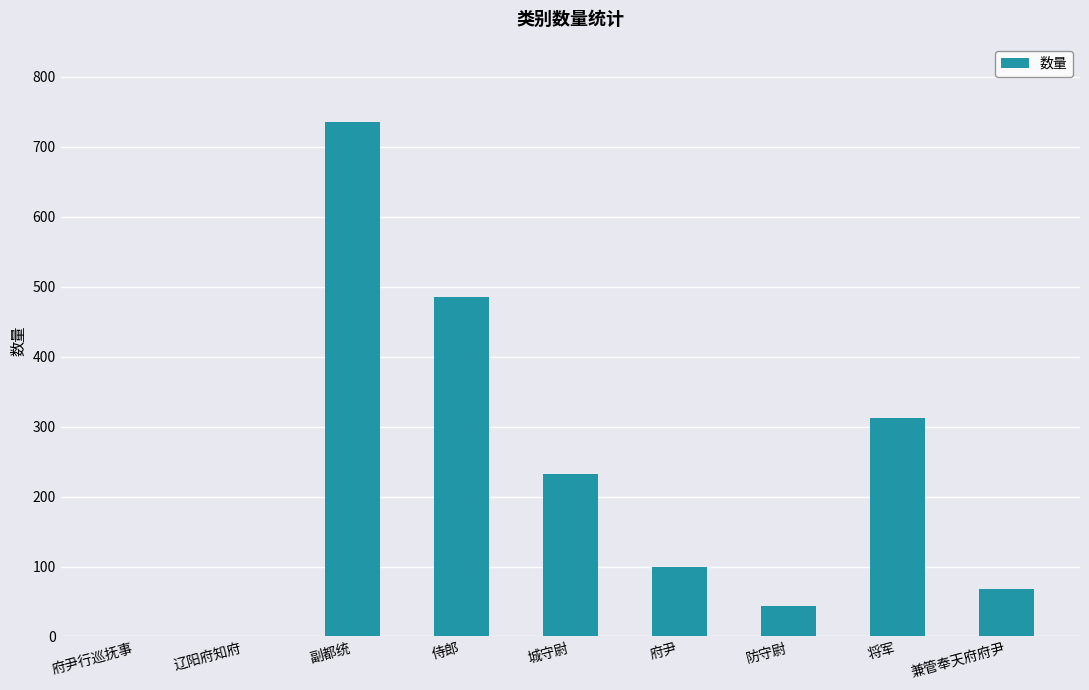

Between 府尹 and 府尹行巡抚事, which is larger?

府尹